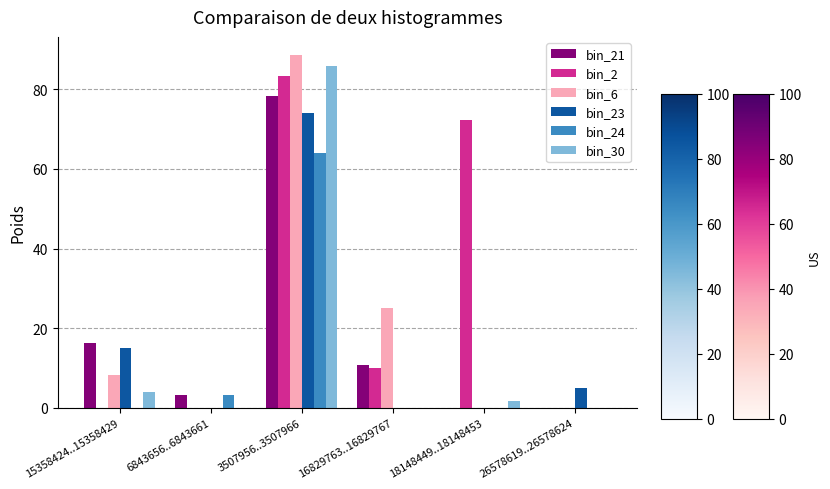

At which label does bin_21 reach its peak?

3507956..3507966